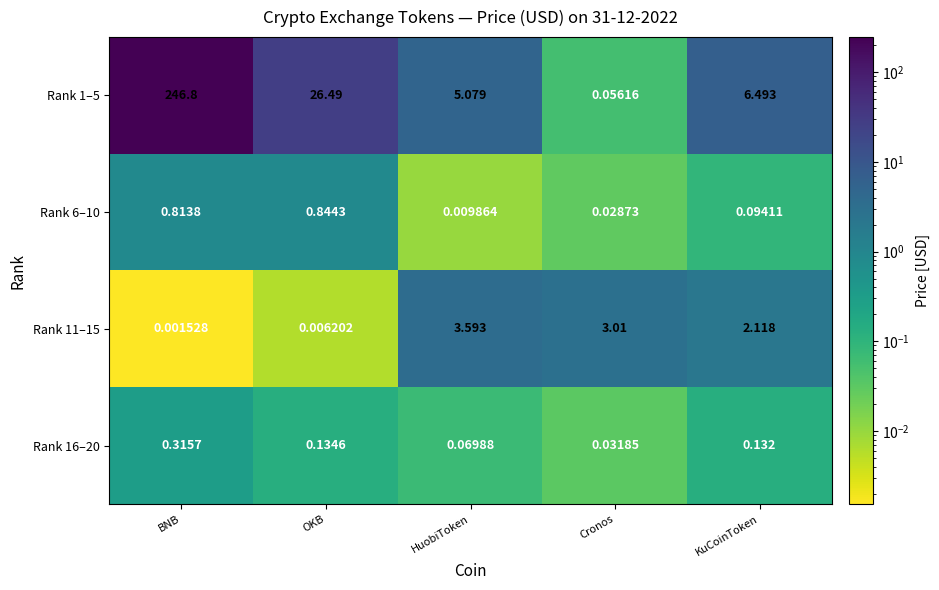

How many data points in Rank 1–5 are less than 6?

2